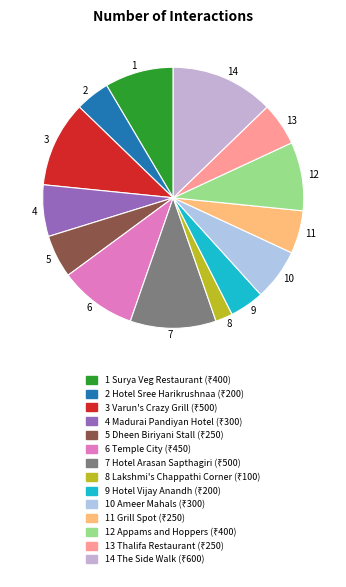

Which has a higher value, 6 or 2?

6